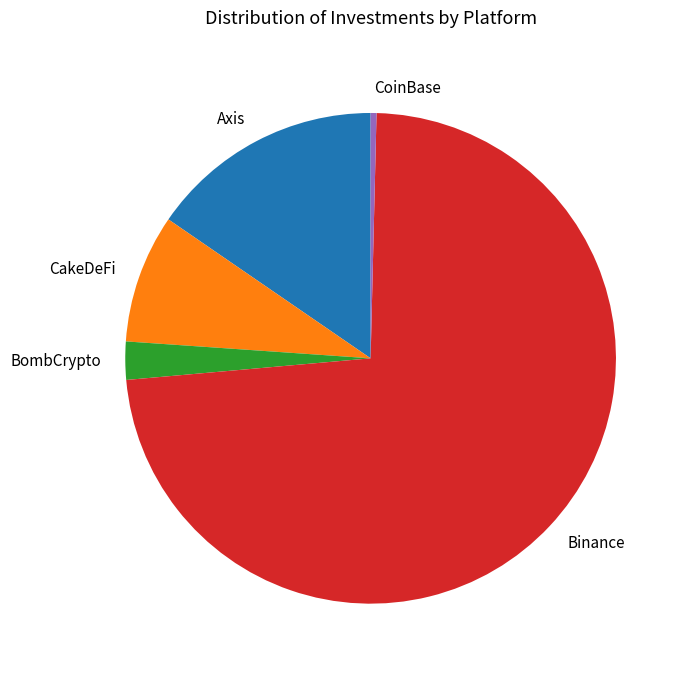

Is the sum of CakeDeFi and CoinBase greater than half?

No